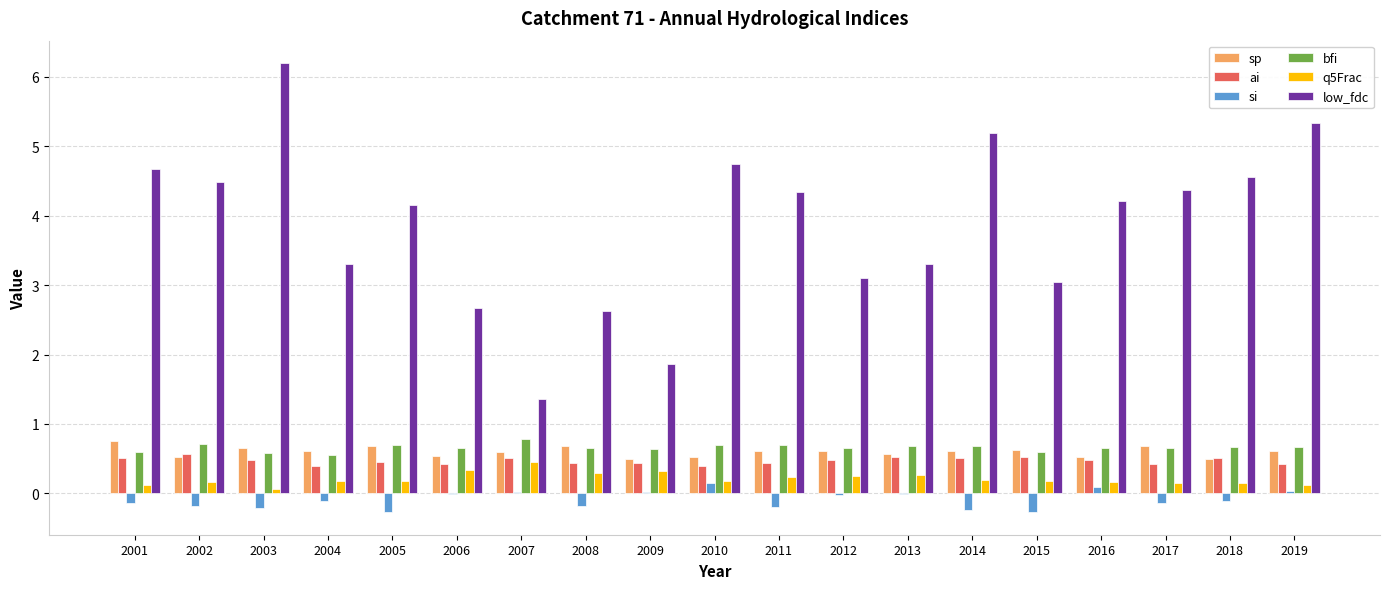

Read the ai value at 2010.

0.4